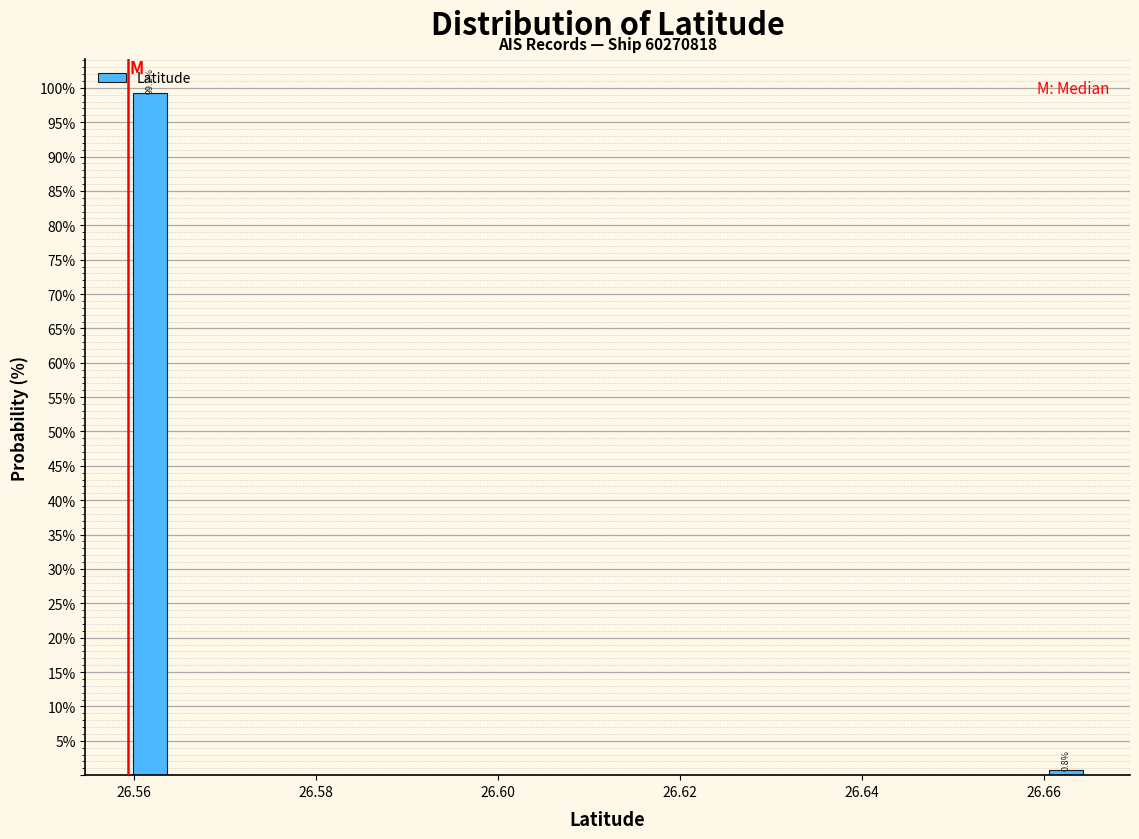

Around what value on the x-axis is the tallest bar? Give the approximate position of its centre, as read against the axis.

26.562